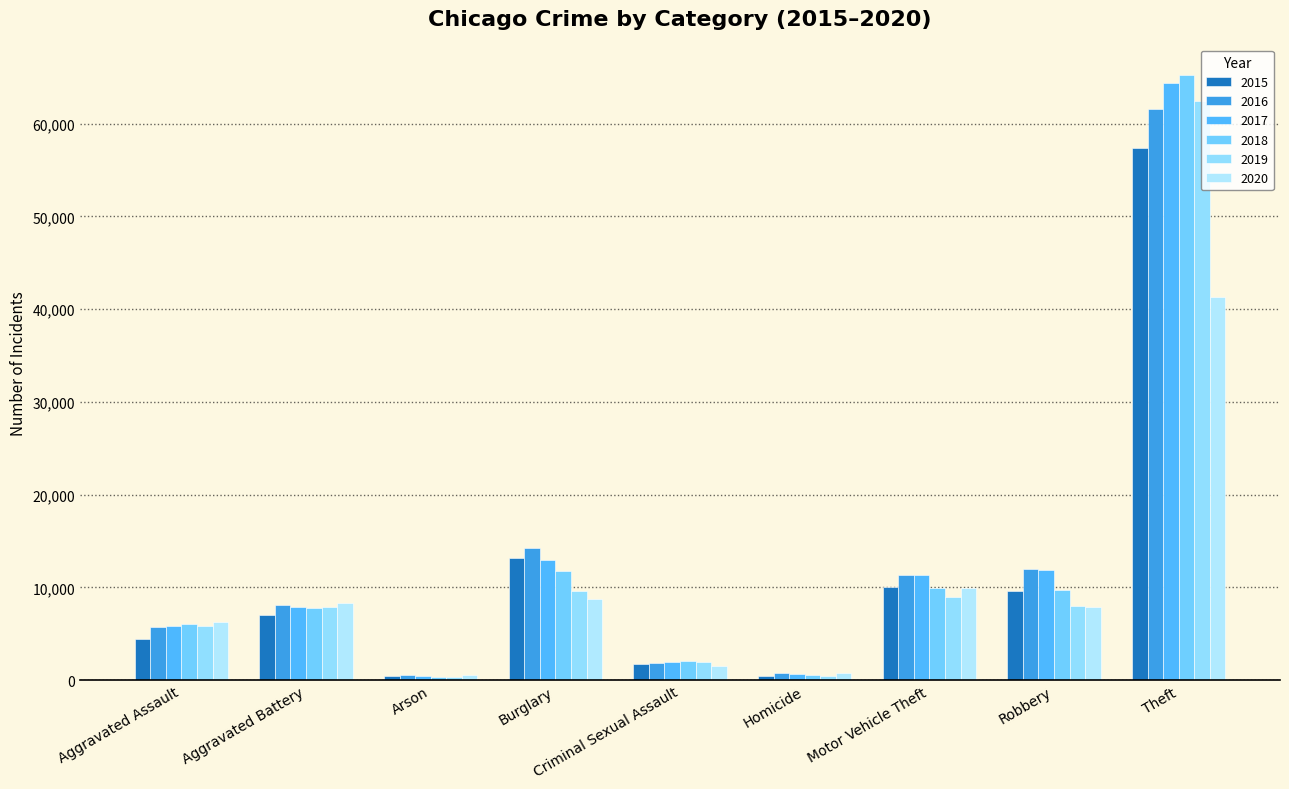

Reading right to left, what are all the values shown in this chart?

2015: 57351	9638	10068	496	1703	13184	448	7019	4480
2016: 61623	11960	11285	786	1849	14289	515	8086	5713
2017: 64386	11880	11380	672	1975	13001	444	7845	5793
2018: 65289	9681	9985	588	2033	11747	373	7735	6001
2019: 62495	7995	8977	499	1910	9638	376	7858	5841
2020: 41335	7855	9959	787	1487	8758	588	8320	6265